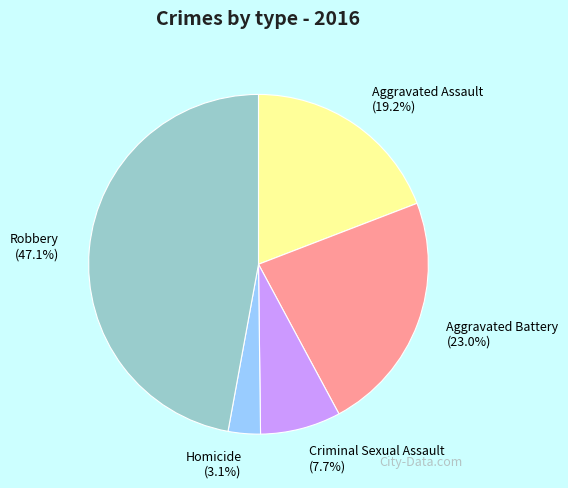

Count the number of slices in the pie.

5